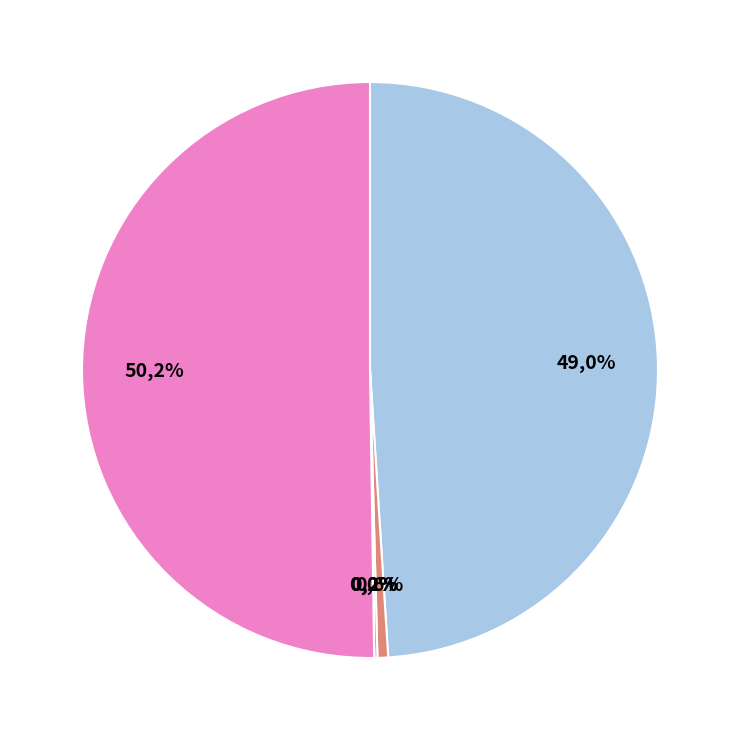

Combined, do Opponent and Lg Rank account for over 50%?

Yes